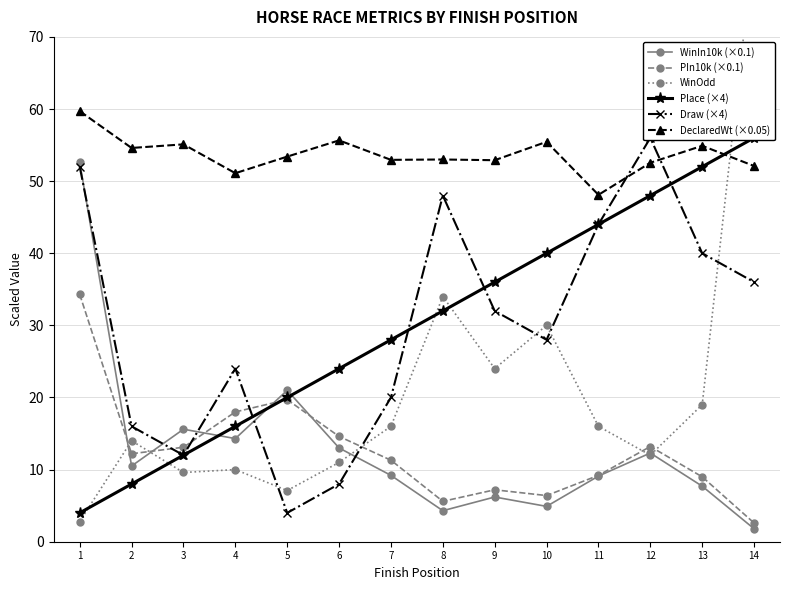

Reading left to right, list all the values displayed in this chart.

WinIn10k (×0.1): 1=52.6	2=10.5	3=15.6	4=14.3	5=21.0	6=13.0	7=9.2	8=4.3	9=6.2	10=4.9	11=9.1	12=12.3	13=7.7	14=1.8
PIn10k (×0.1): 1=34.3	2=12.2	3=13.1	4=18.0	5=19.7	6=14.6	7=11.3	8=5.6	9=7.2	10=6.4	11=9.2	12=13.2	13=9.0	14=2.6
WinOdd: 1=2.8	2=14.0	3=9.6	4=10.0	5=7.1	6=11.0	7=16.0	8=34.0	9=24.0	10=30.0	11=16.0	12=12.0	13=19.0	14=83.0
Place (×4): 1=4.0	2=8.0	3=12.0	4=16.0	5=20.0	6=24.0	7=28.0	8=32.0	9=36.0	10=40.0	11=44.0	12=48.0	13=52.0	14=56.0
Draw (×4): 1=52.0	2=16.0	3=12.0	4=24.0	5=4.0	6=8.0	7=20.0	8=48.0	9=32.0	10=28.0	11=44.0	12=56.0	13=40.0	14=36.0
DeclaredWt (×0.05): 1=59.7	2=54.6	3=55.1	4=51.1	5=53.4	6=55.7	7=53.0	8=53.0	9=52.9	10=55.5	11=48.1	12=52.6	13=54.9	14=52.1